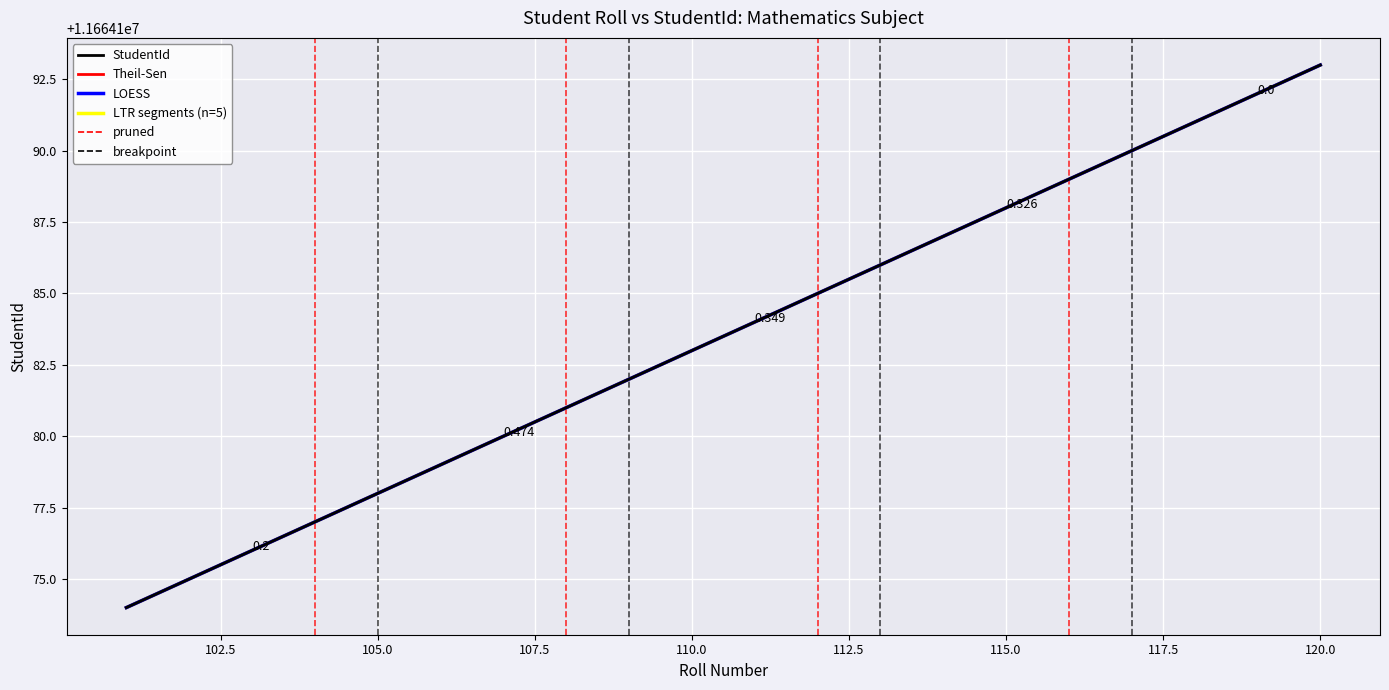

At how many categories does at least one series exceed 11664189?

5